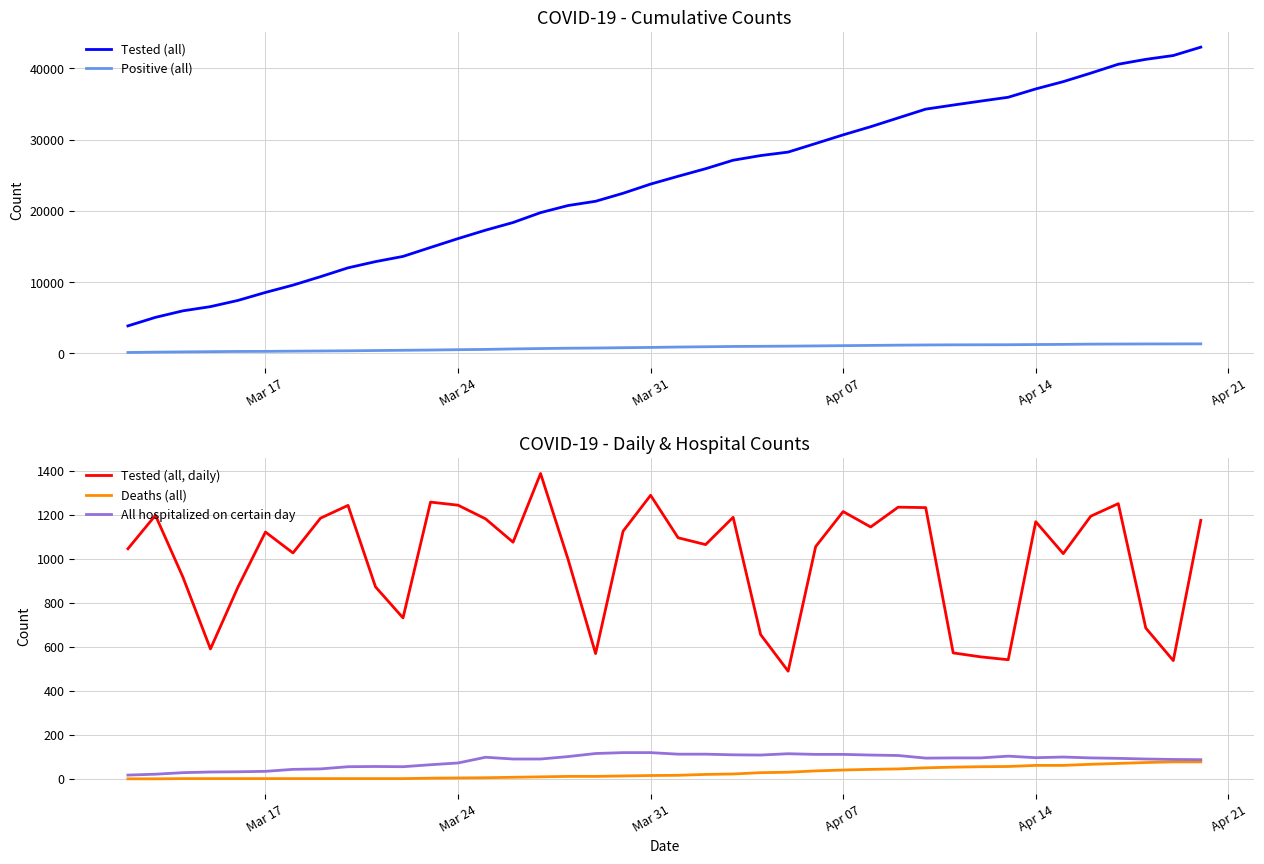

At how many categories does at least one series exceed 3376?

40